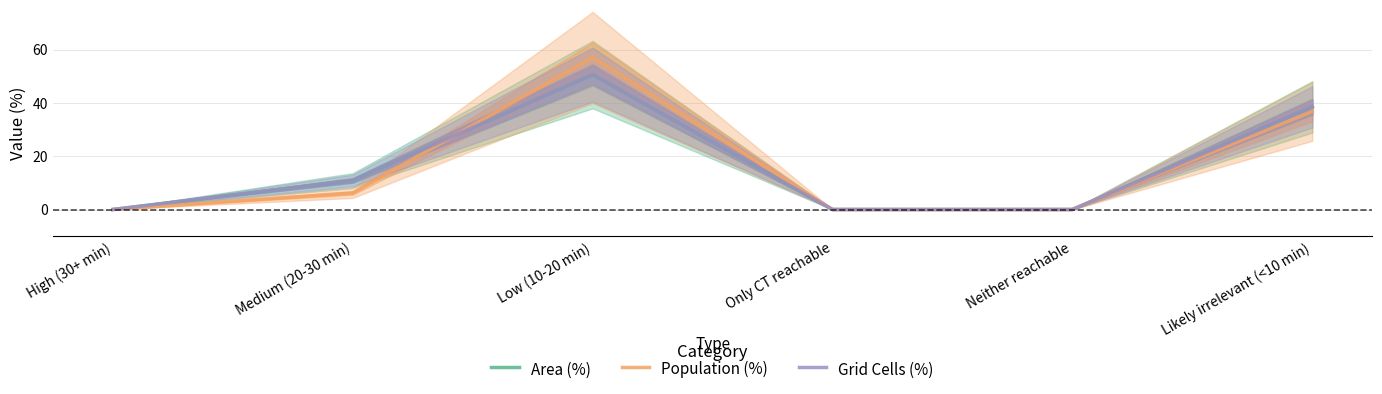

How many positive values does the Grid Cells (%) series have?

3